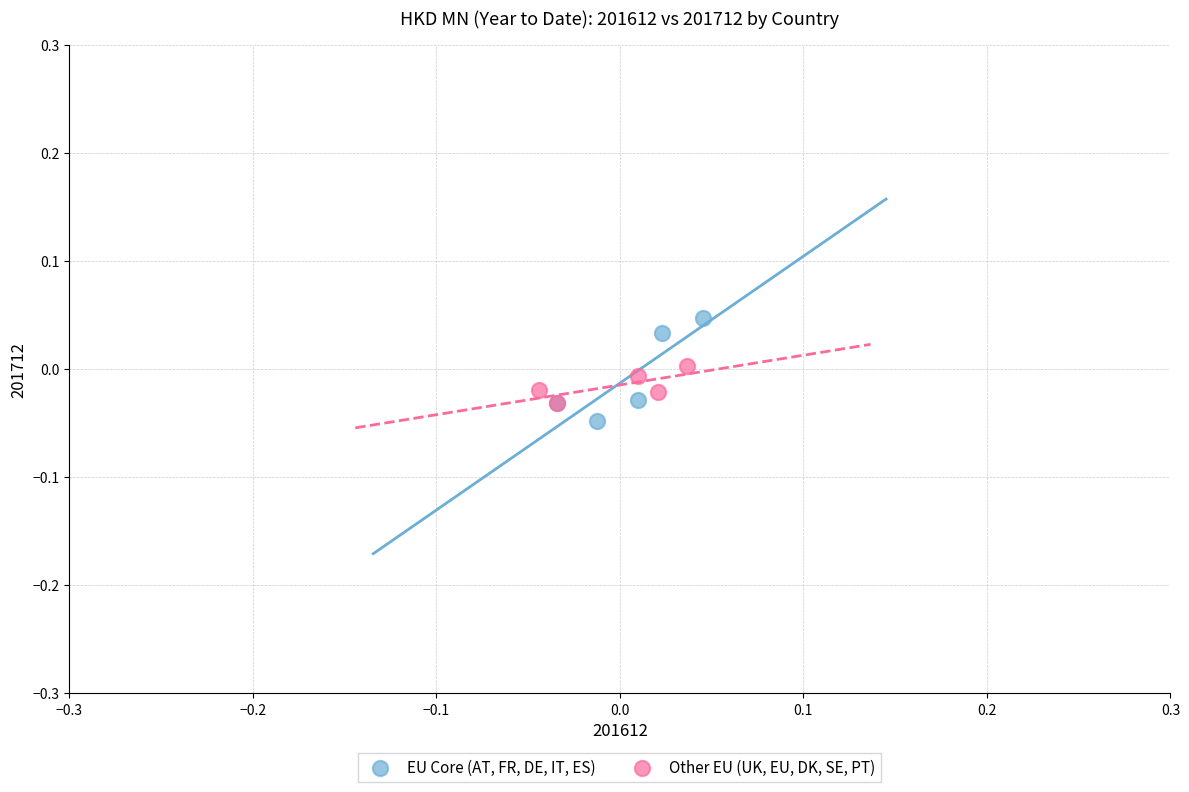

Which series contains the highest Y value?

EU Core (AT, FR, DE, IT, ES)